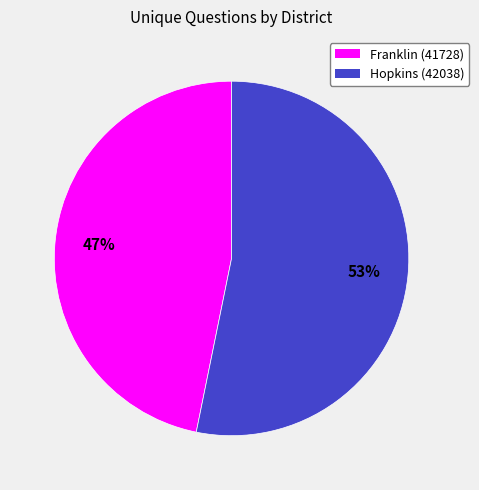

To the nearest percent, what is the difference between the Franklin (41728) and Hopkins (42038) slice percentages?

6%